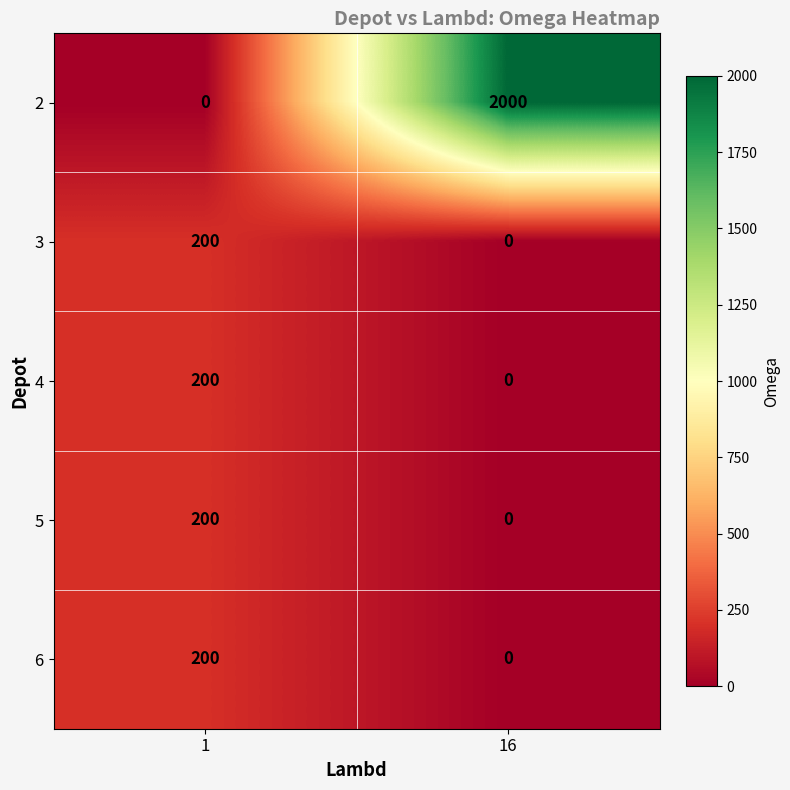

Reading right to left, extract all data points from this chart.

2: 2000	0
3: 0	200
4: 0	200
5: 0	200
6: 0	200